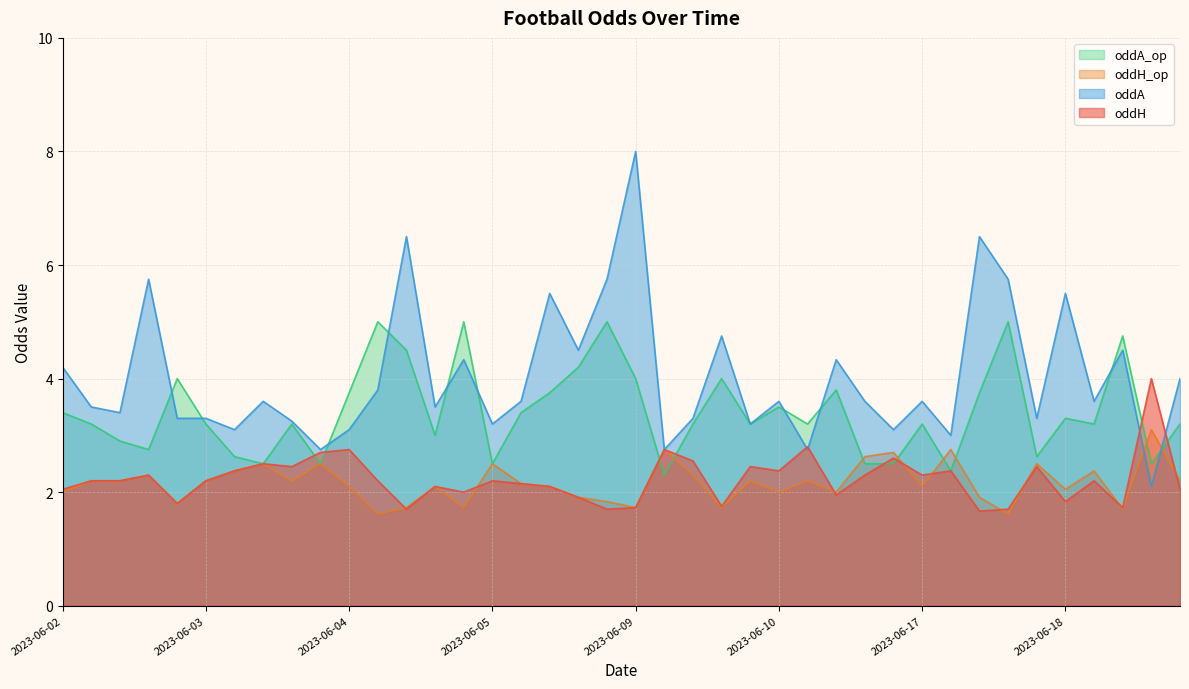

At which category is the sum across all series the highest?

2023-06-09